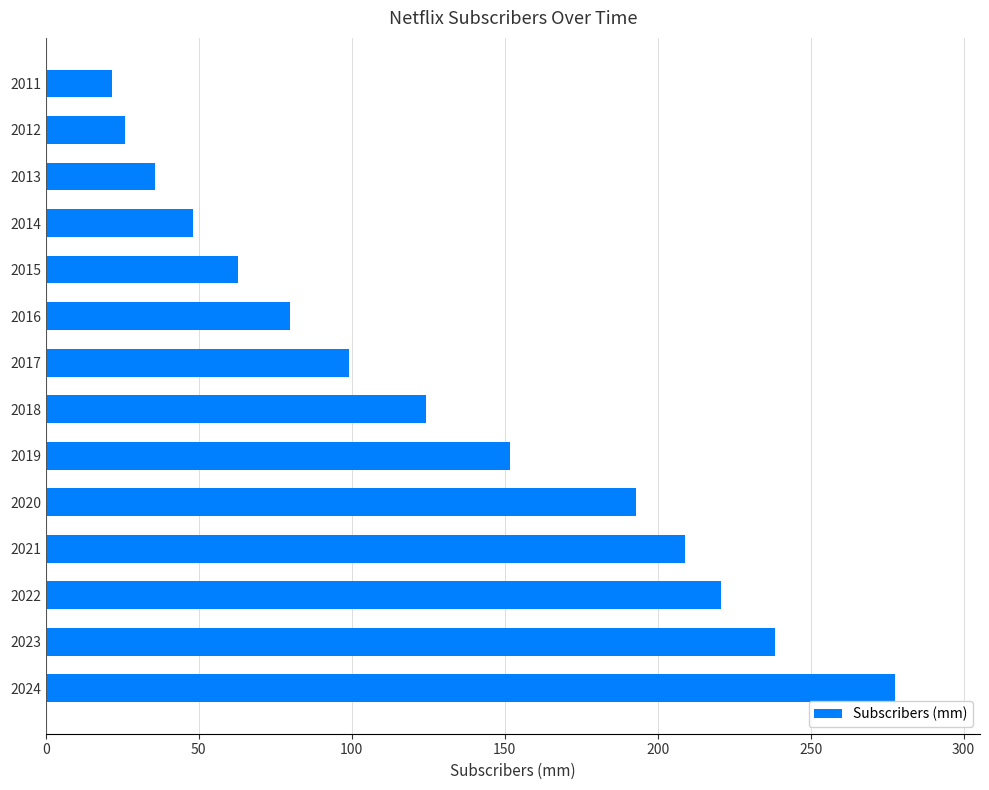

What is the difference between the maximum and minimum values?

256.1